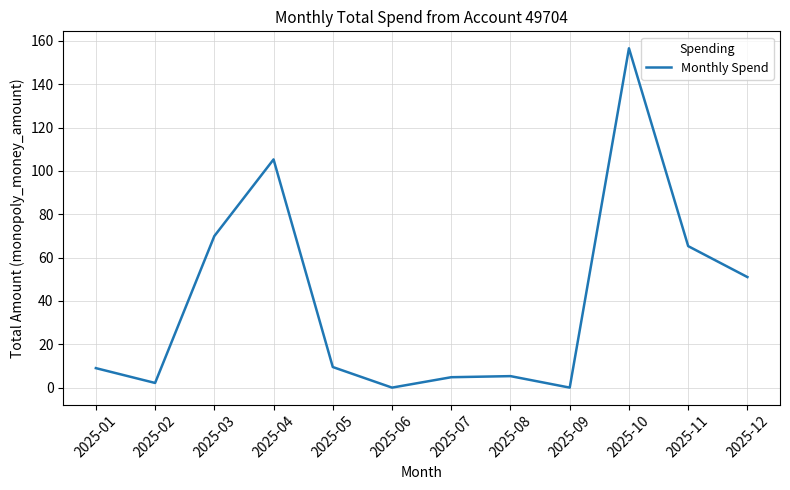

True or false: the data has more than 0 interior local peaks.

True